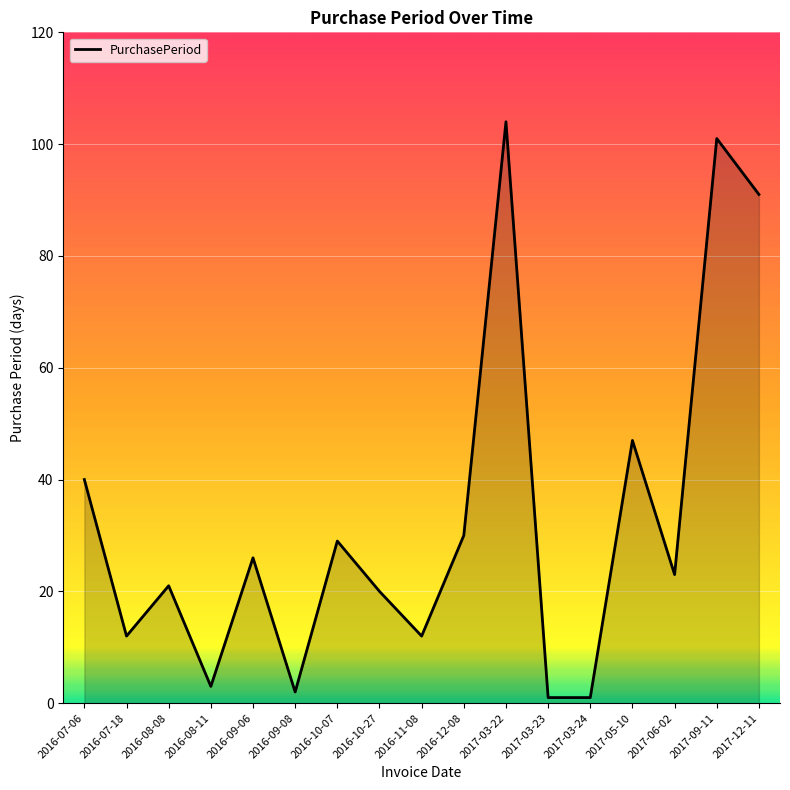

What position from the left is 2016-12-08?

10